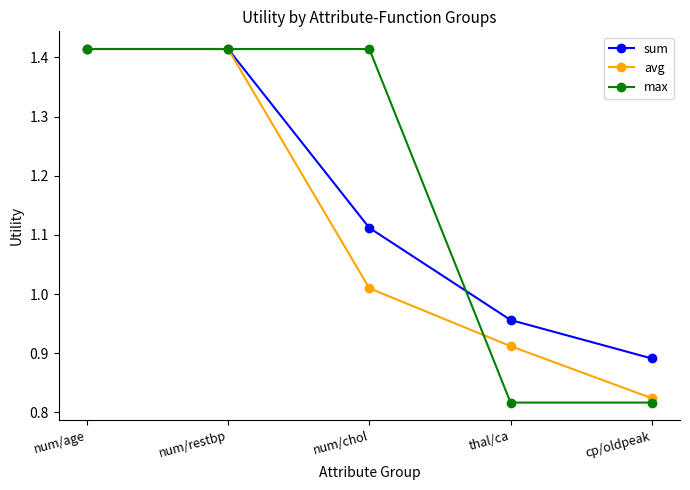

How many max values are between 0 and 1?

2